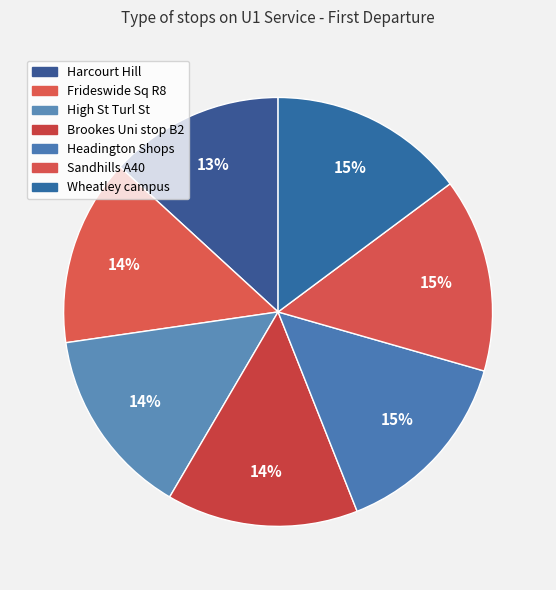

Count the number of slices in the pie.

7